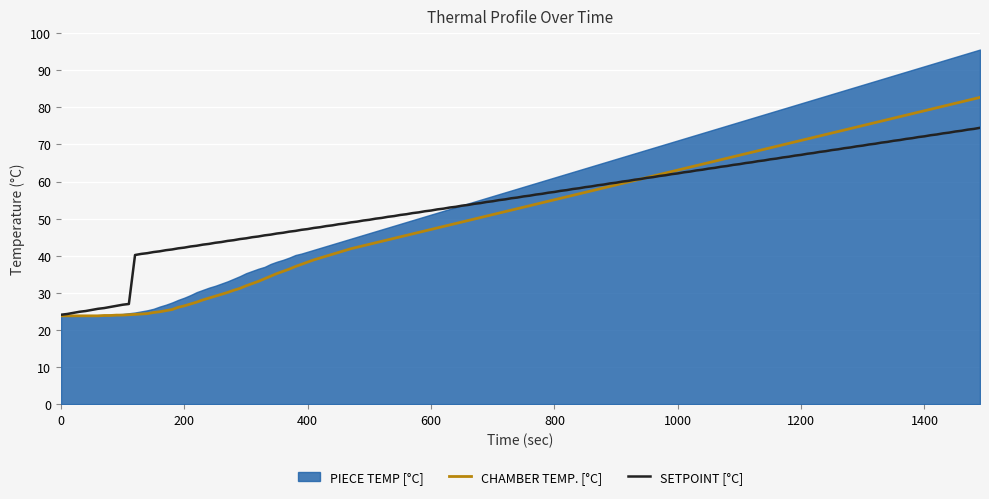

Does the chart display data point markers on the line(s)?

No